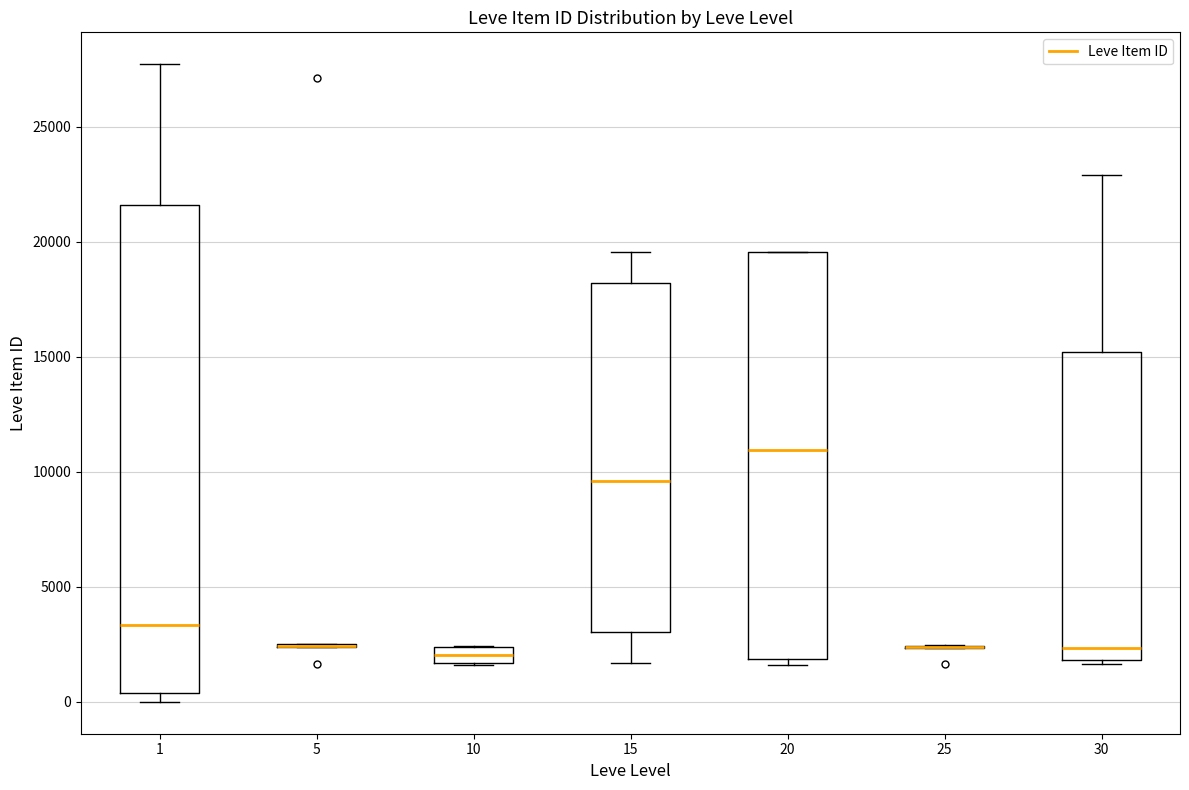

Comparing the boxes themselves (not the whiskers), which one is the tallest?

1